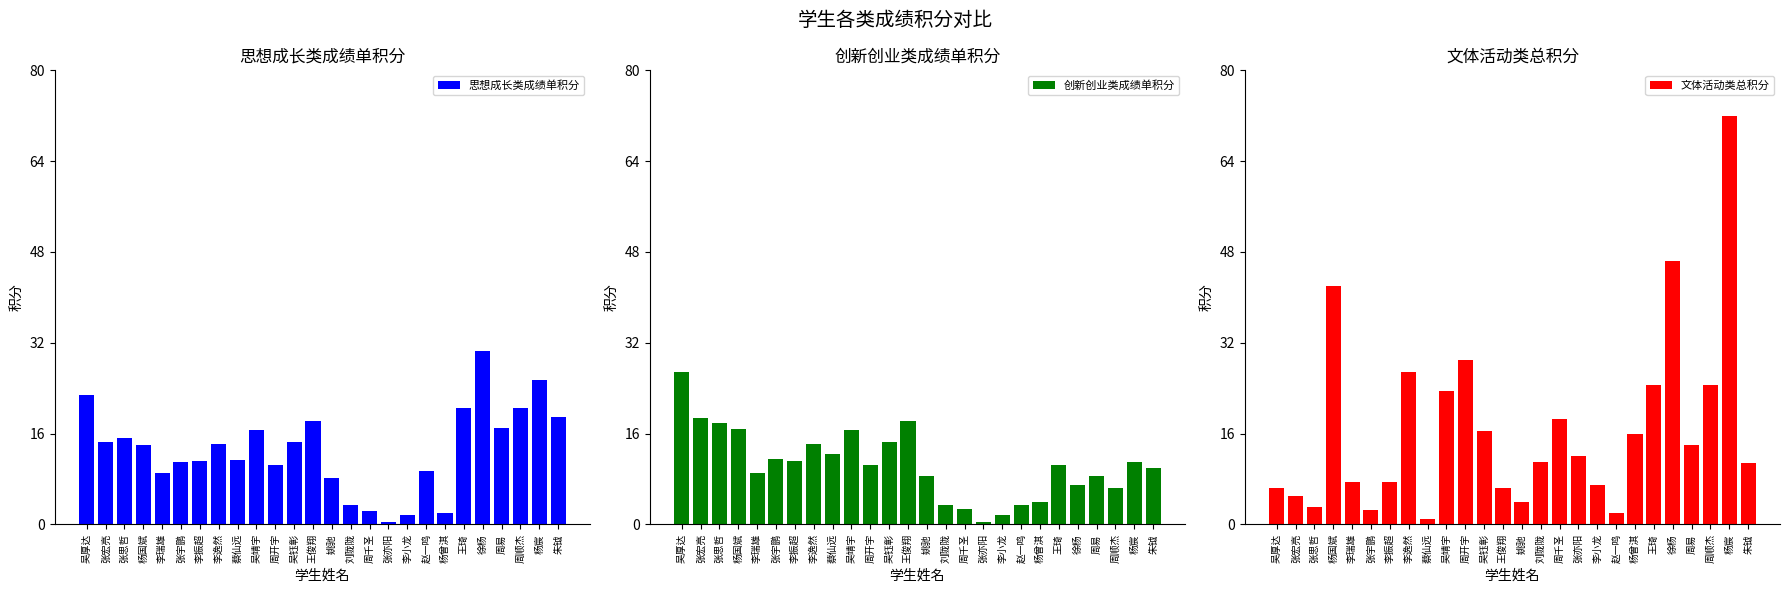

At which label is 创新创业类成绩单积分 closest to 13?

蔡仙远